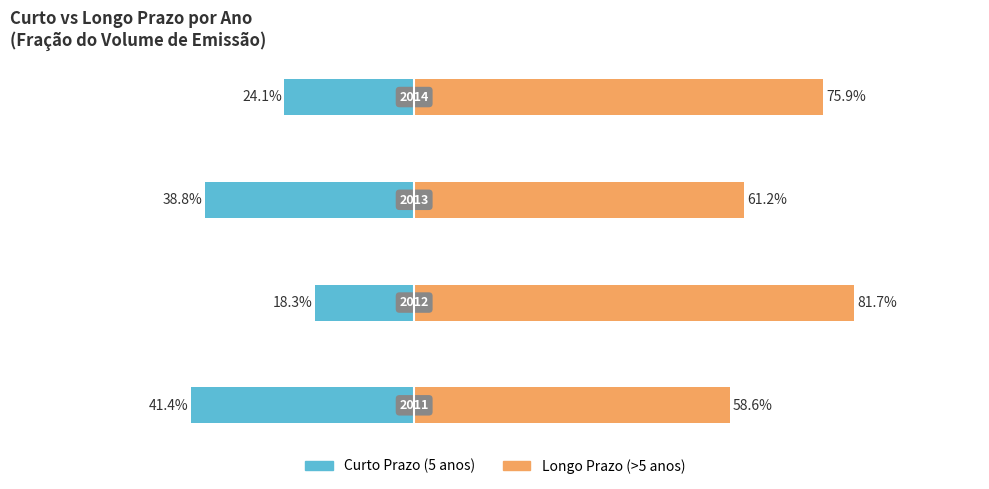

What is the value of the Curto Prazo (5 anos) bar at the 4th from the left?

-24.1